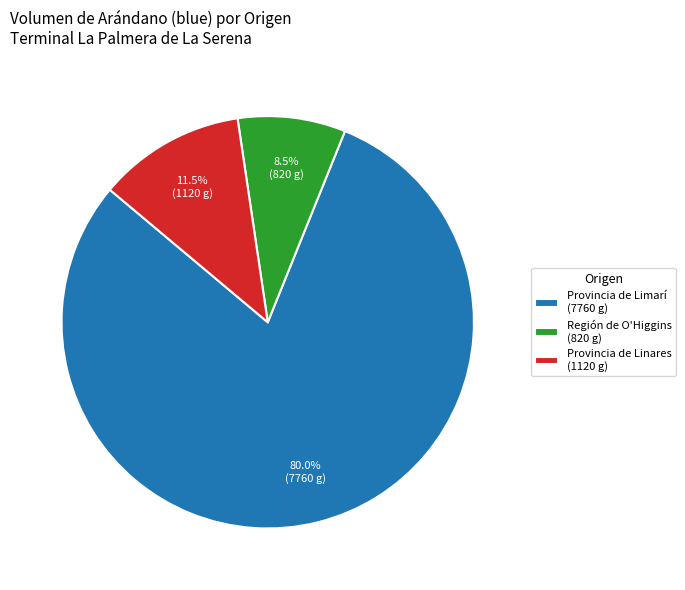

To the nearest percent, what is the difference between the largest and smallest slice percentages?

72%